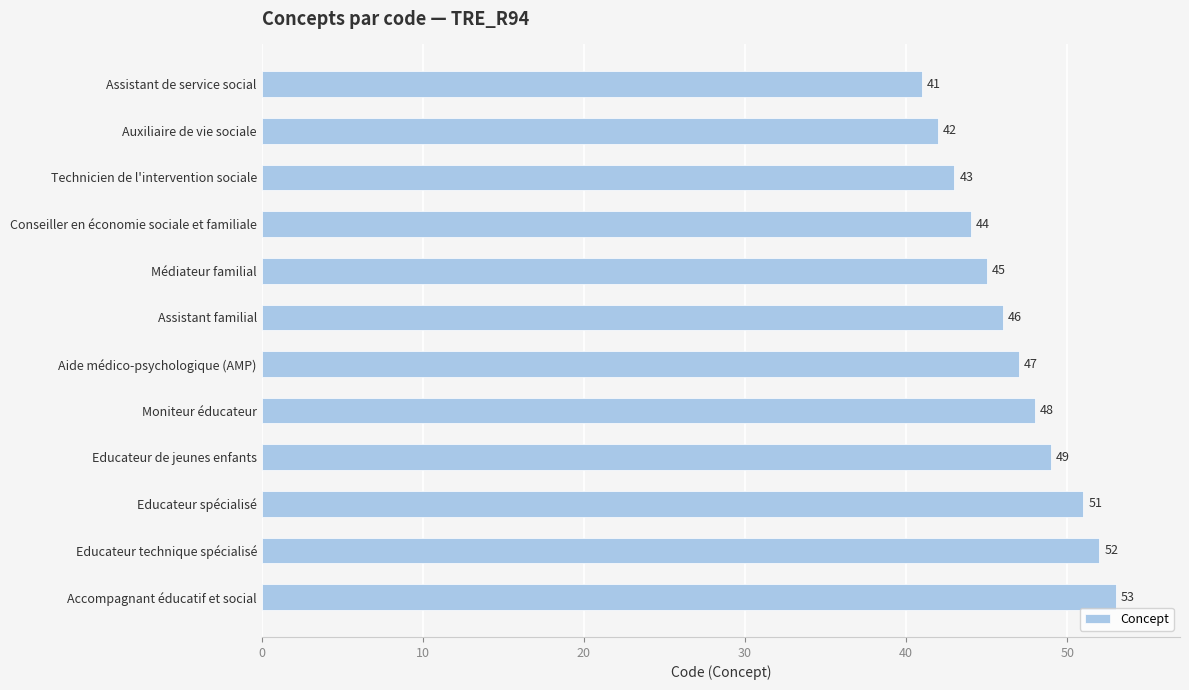

Which has a higher value, Assistant de service social or Technicien de l'intervention sociale?

Technicien de l'intervention sociale